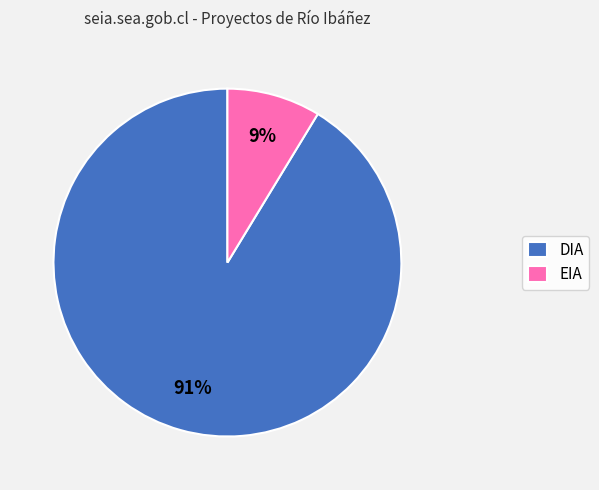

Between EIA and DIA, which is larger?

DIA